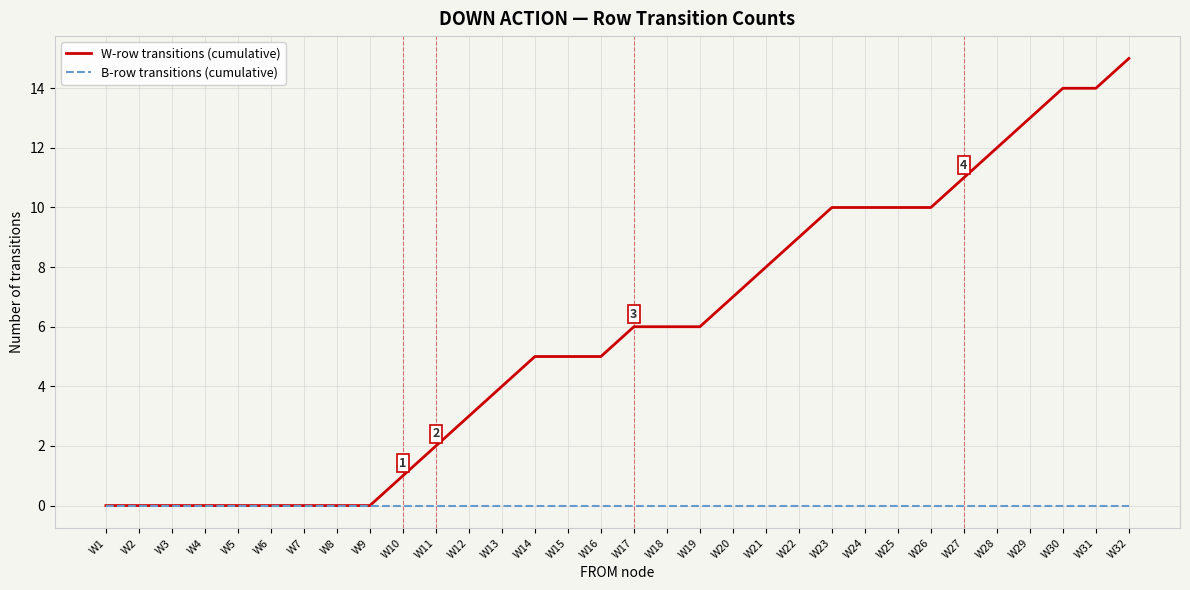

List the series in order of their peak value, highest first.

W-row transitions (cumulative), B-row transitions (cumulative)